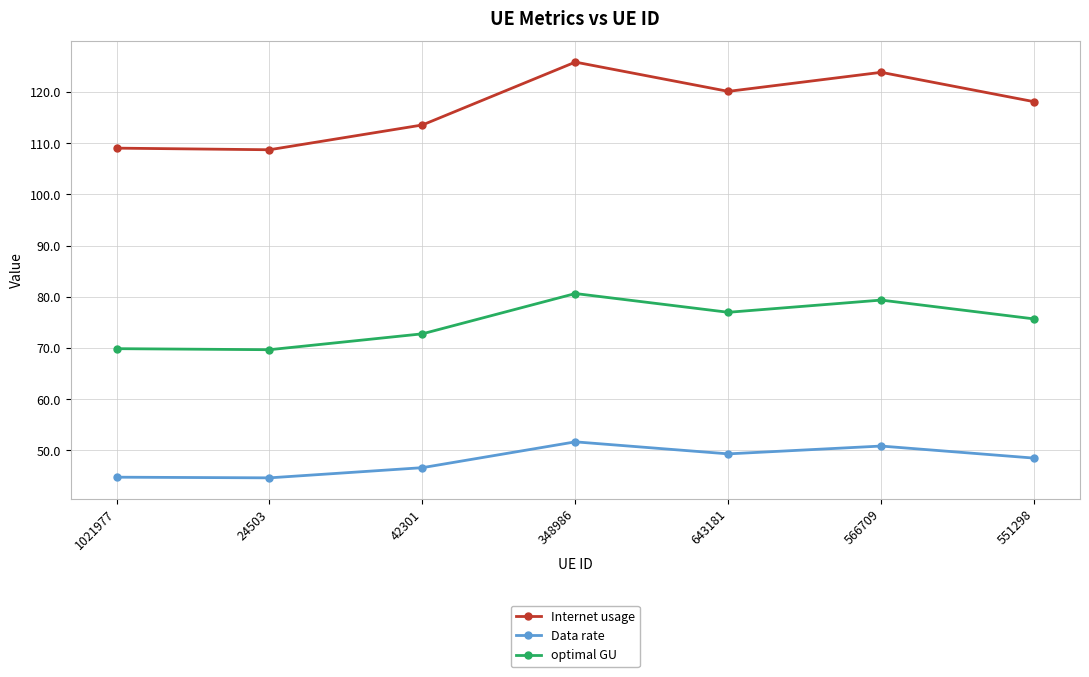

What is the sum of the optimal GU values at 551298 and 643181?

152.7